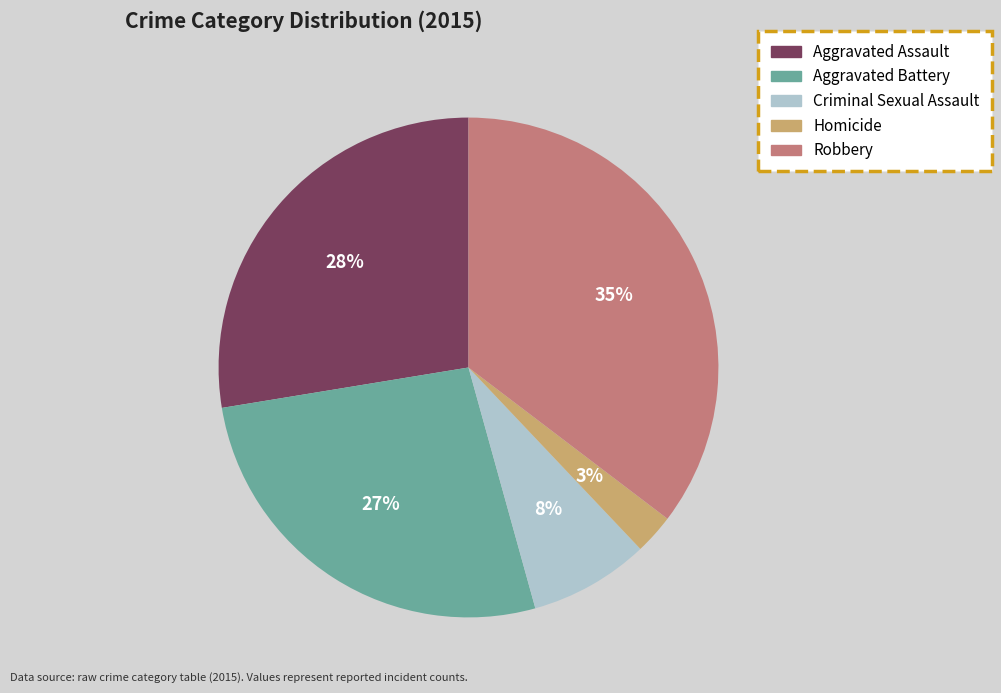

To the nearest percent, what is the combined percentage of Criminal Sexual Assault and Robbery?

43%